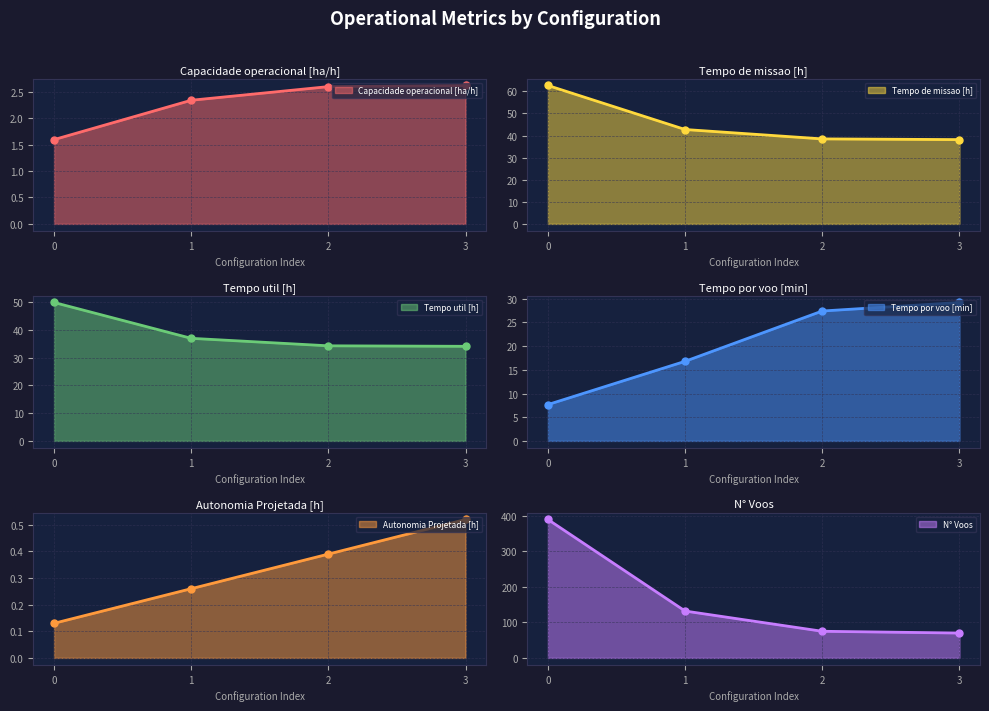

Which series has the largest total across all categories?

N° Voos